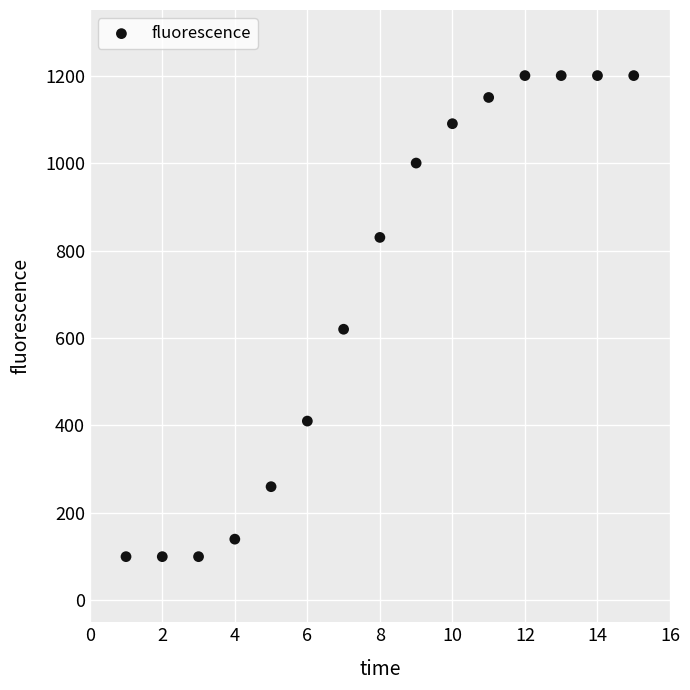

What is the range of Y values (max minus min)?

1100